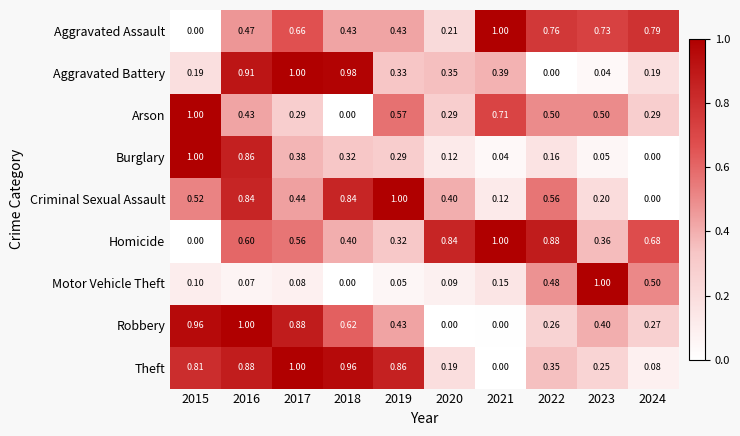

At how many categories does at least one series exceed 0?

10